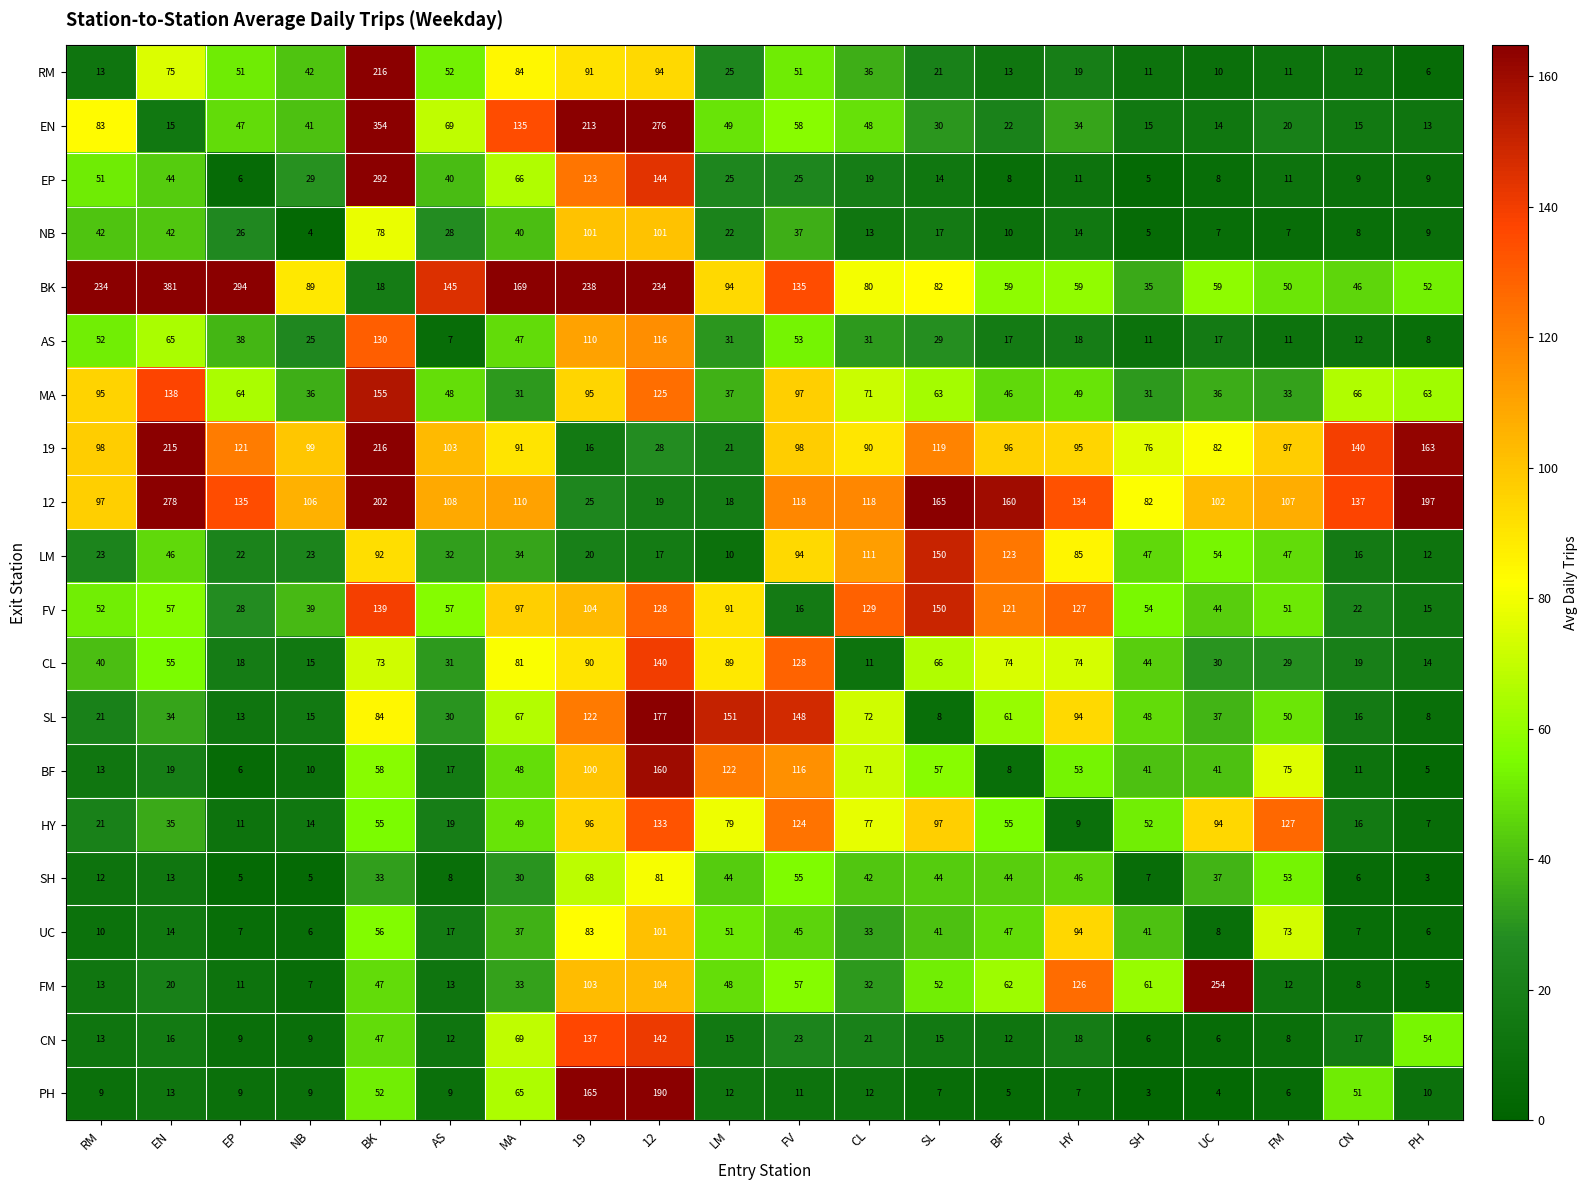

Count the number of categories in the chart.

20